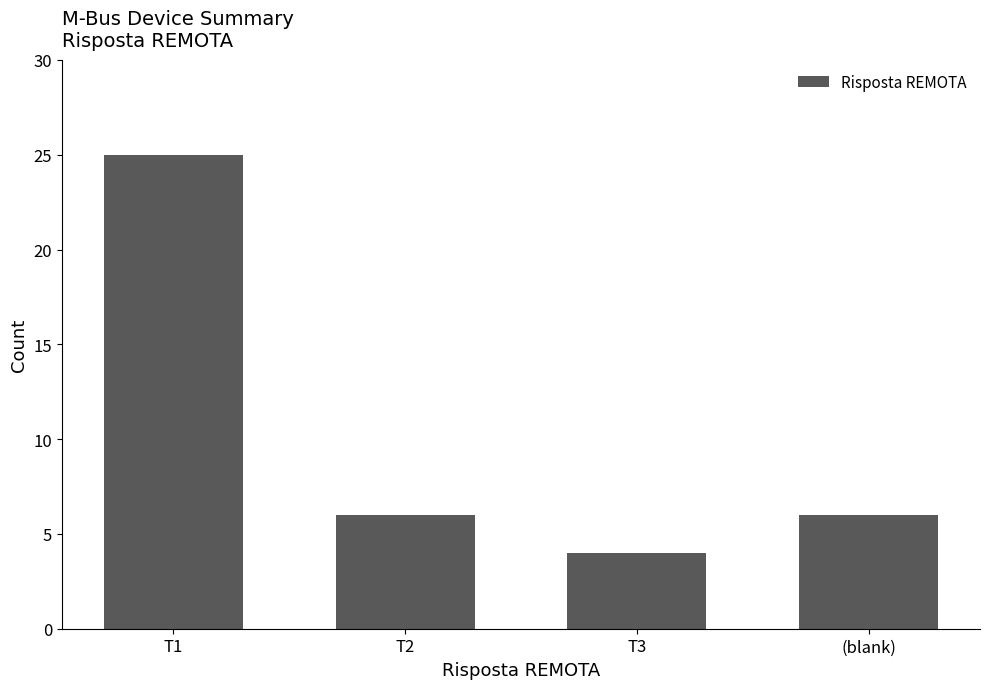

The chart shows a value of 42 at T1. True or false?

False